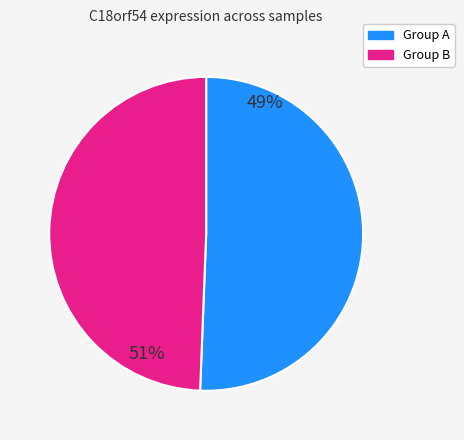

Is there any slice that represents more than half of the pie?

Yes